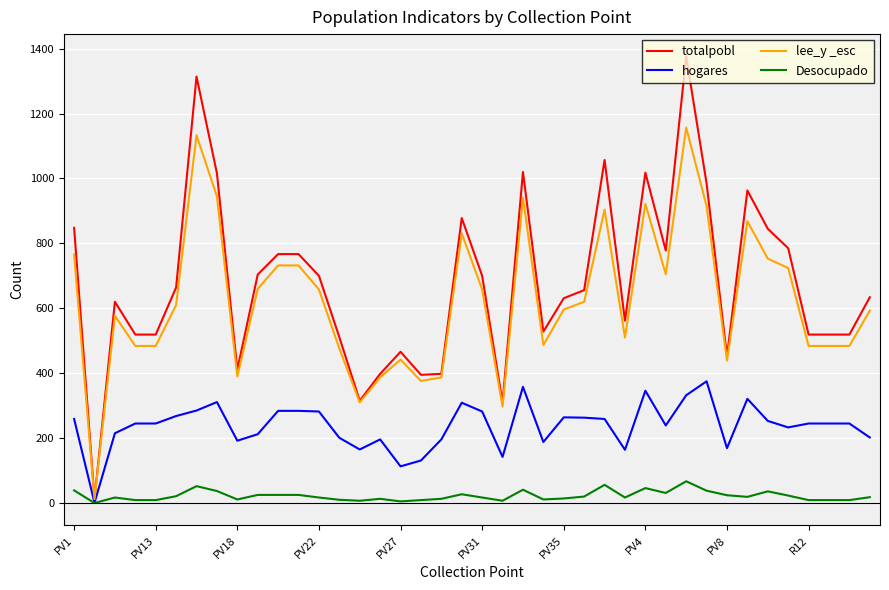

Rank the series by their maximum value, from lowest to highest.

Desocupado, hogares, lee_y _esc, totalpobl